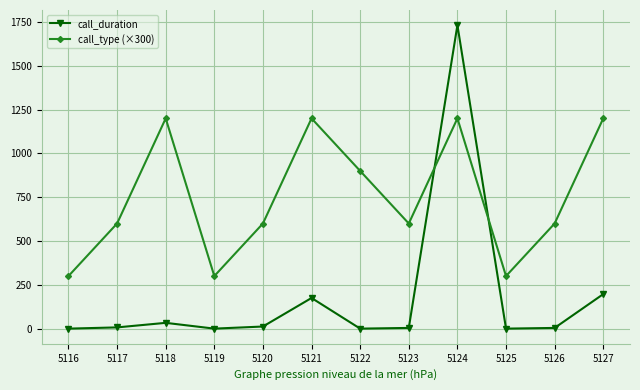

What is the difference between the highest and lowest values at 5120?

588